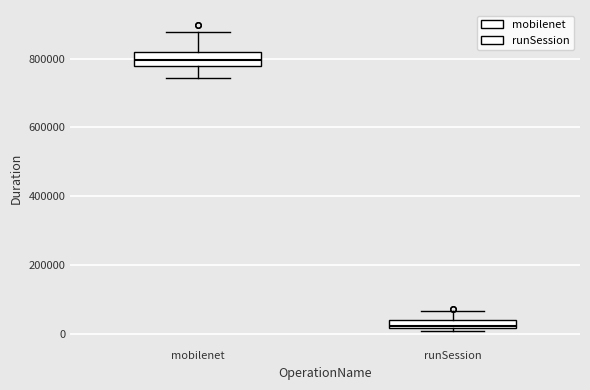

Which box's median line is the highest?

mobilenet